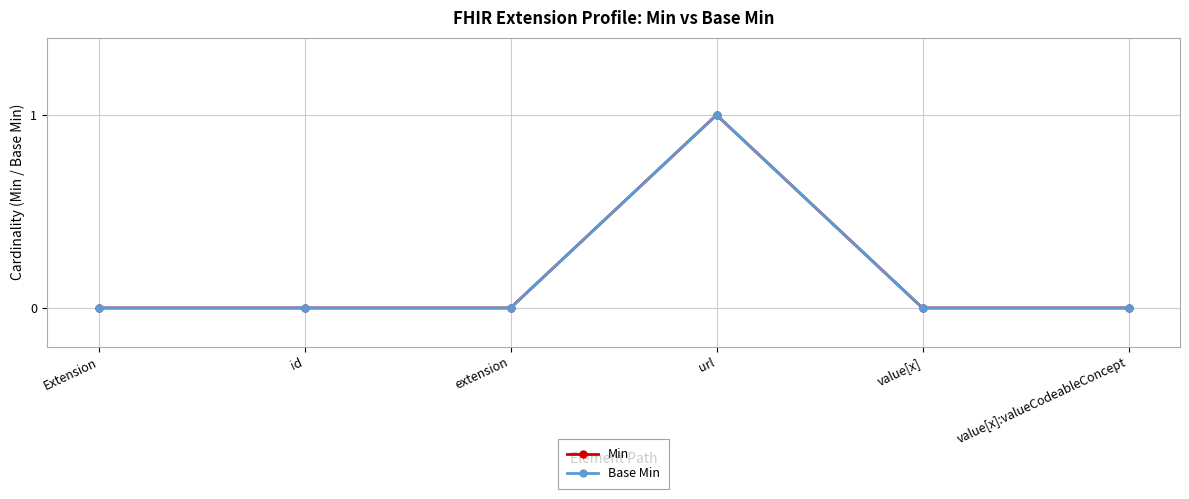

How many lines are shown in the chart?

2